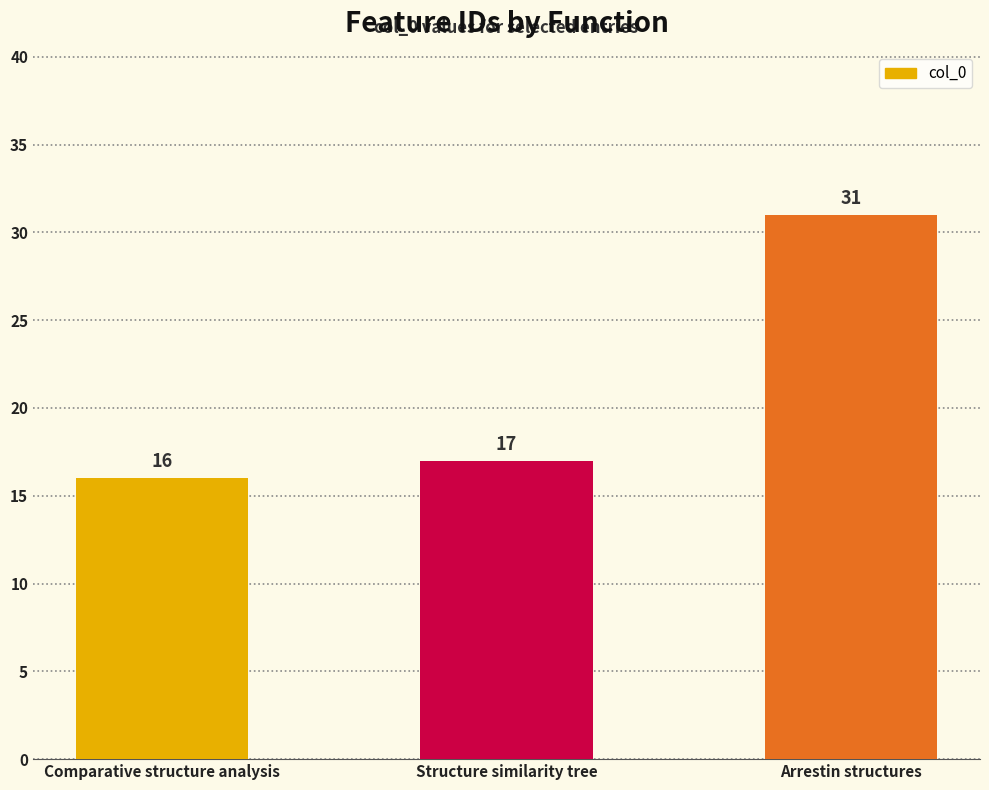

Which has a higher value, Arrestin structures or Comparative structure analysis?

Arrestin structures